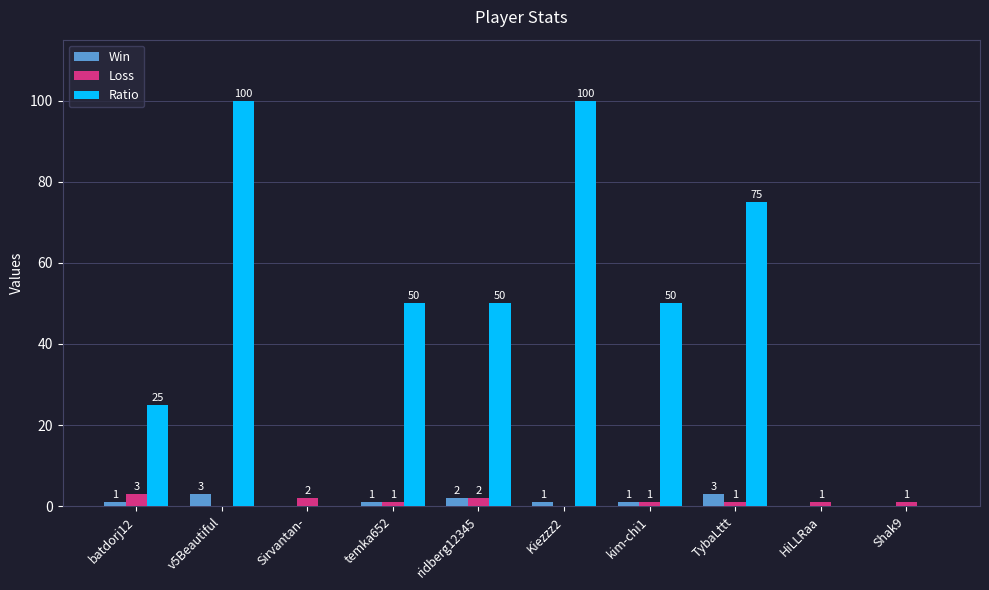

Which category has the highest value in the Loss series?

batdorj12